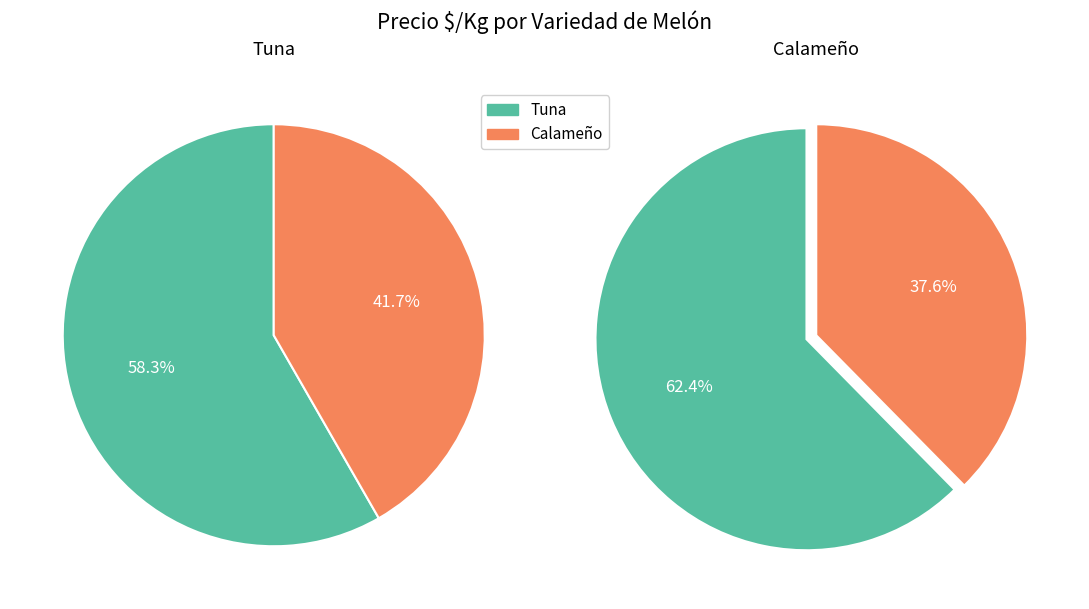

Rank the series by their maximum value, from lowest to highest.

Tuna, Calameño